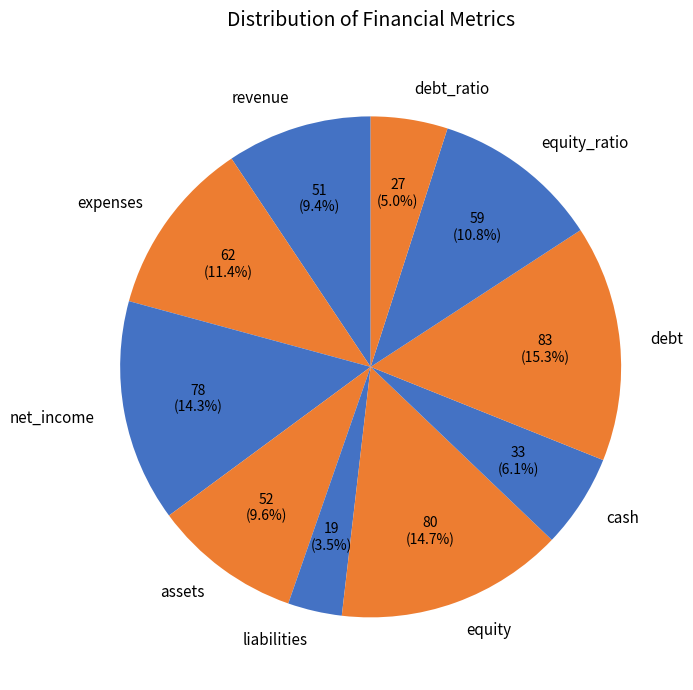

To the nearest percent, what is the difference between the largest and smallest slice percentages?

12%